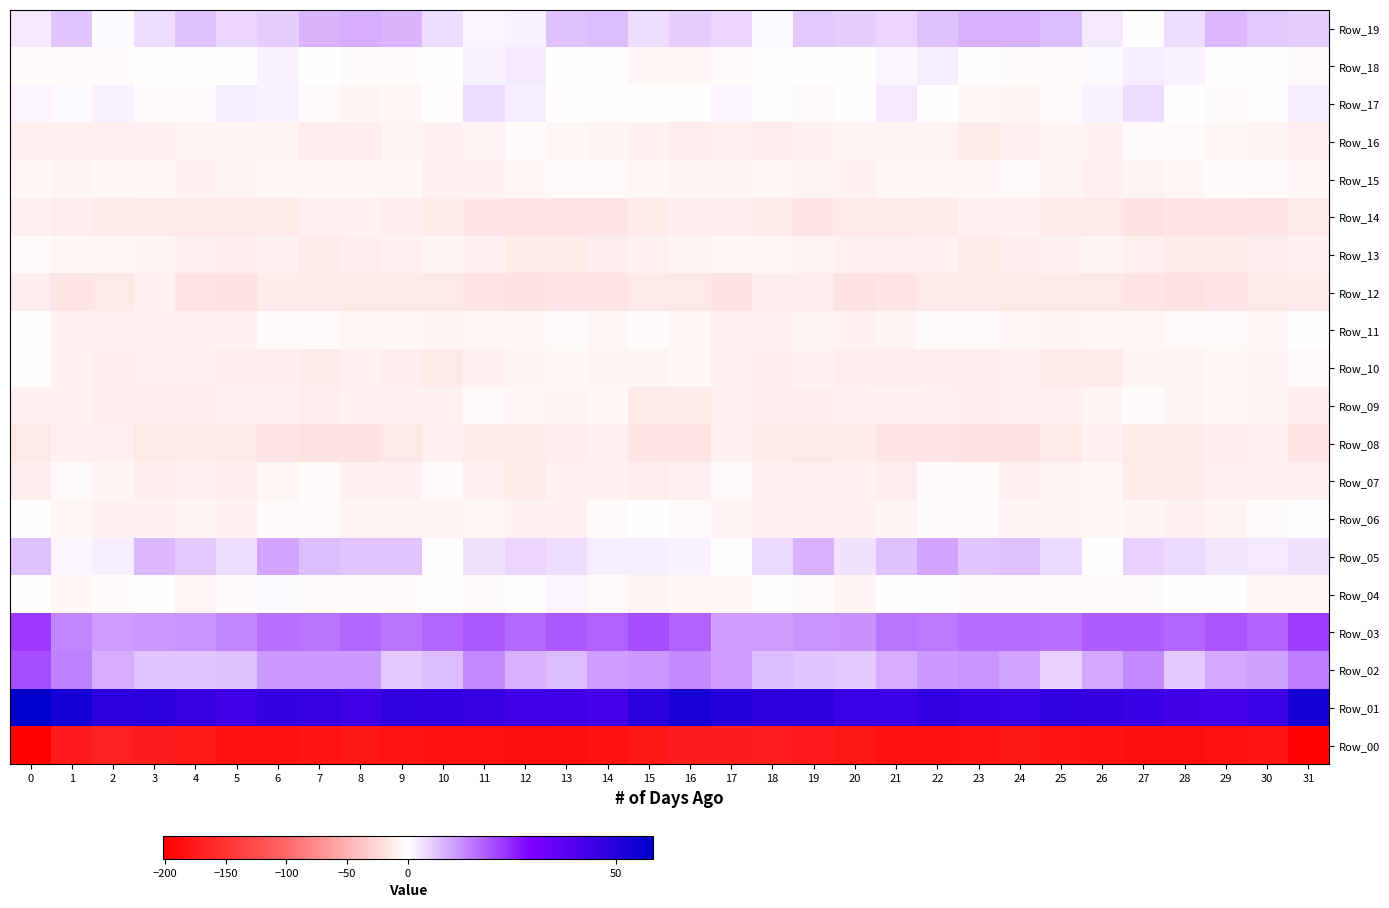

What is the total value across all series at 19?

-212.5